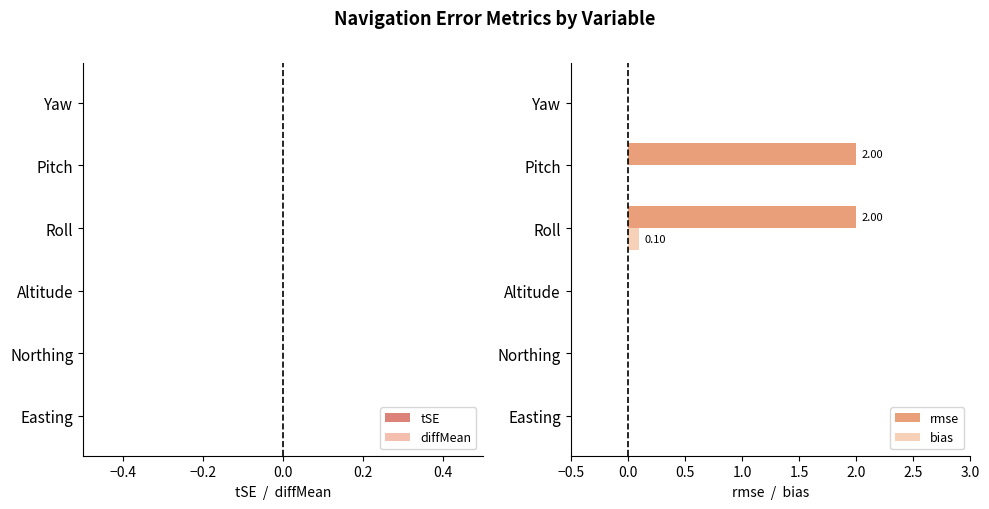

Which series has the largest total across all categories?

rmse